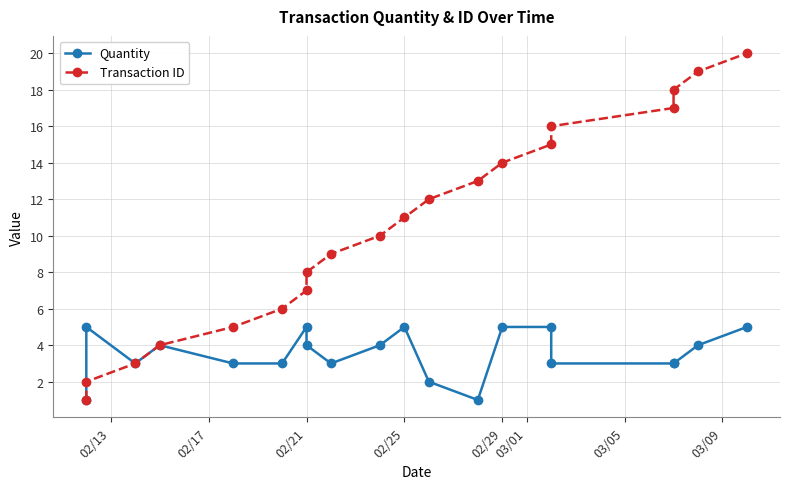

How many values in the Quantity series are below 4?

10